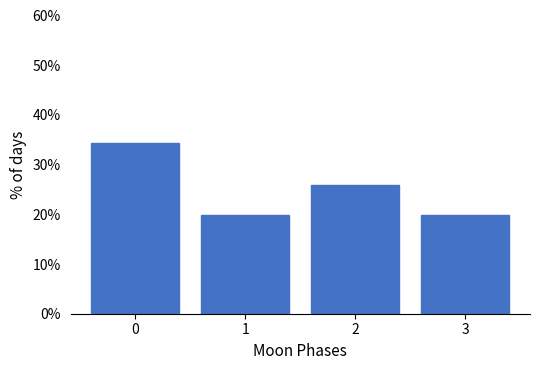

Over which range of the x-axis is the bar tallest?

-0.5 to 0.5